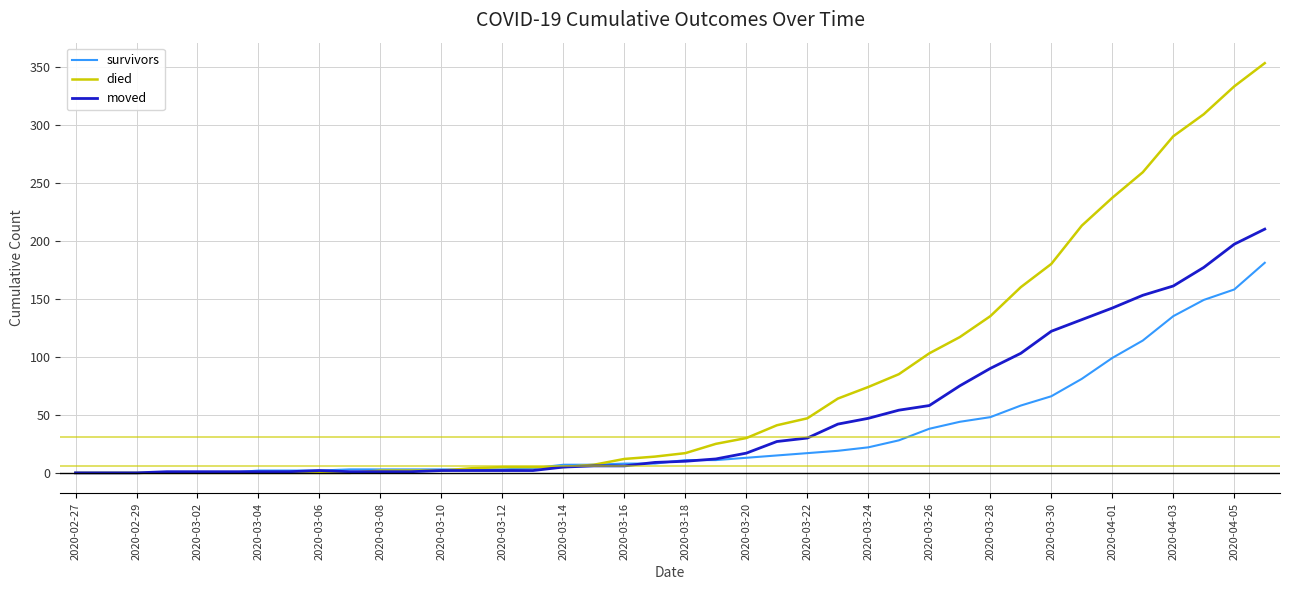

List the series in order of their peak value, lowest first.

survivors, moved, died